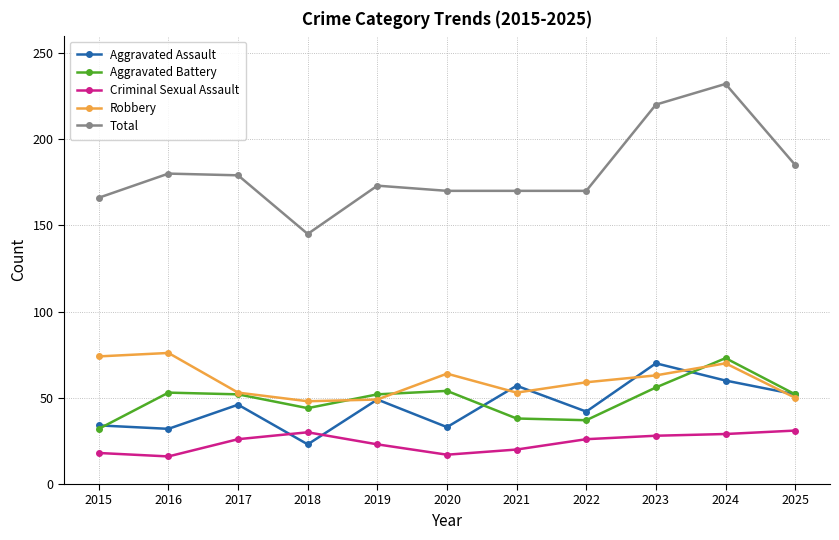

Where is Total nearest to the value 188?

2025